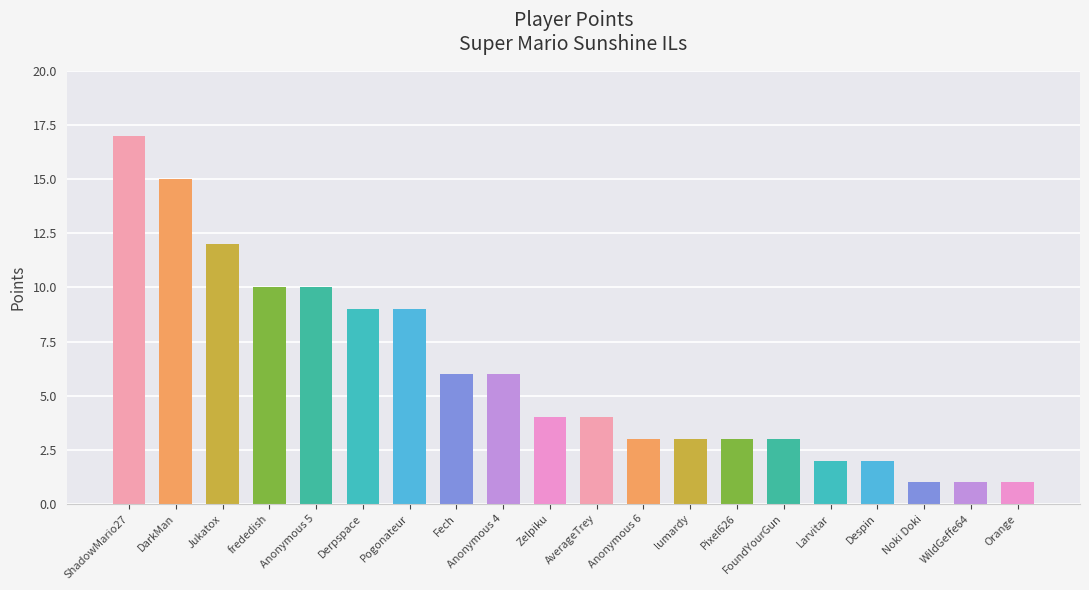

Reading left to right, transcribe all the data shown in this chart.

17	15	12	10	10	9	9	6	6	4	4	3	3	3	3	2	2	1	1	1